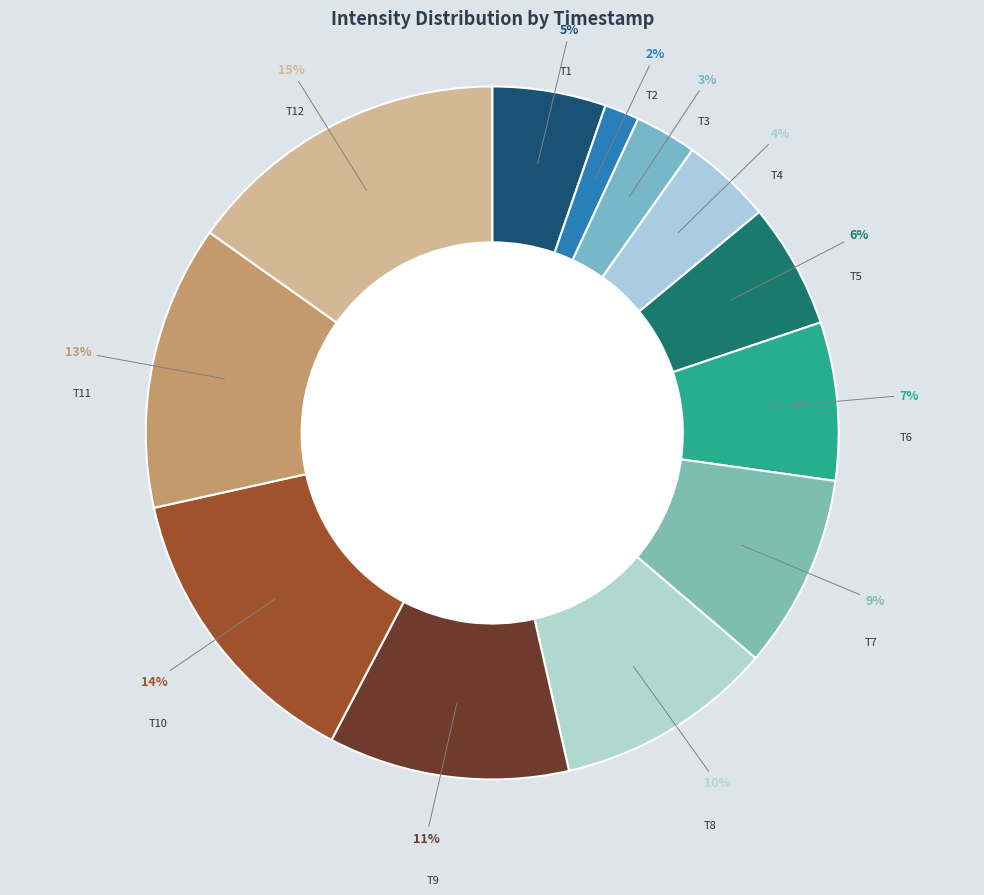

To the nearest percent, what is the combined percentage of T5 and T6?

13%